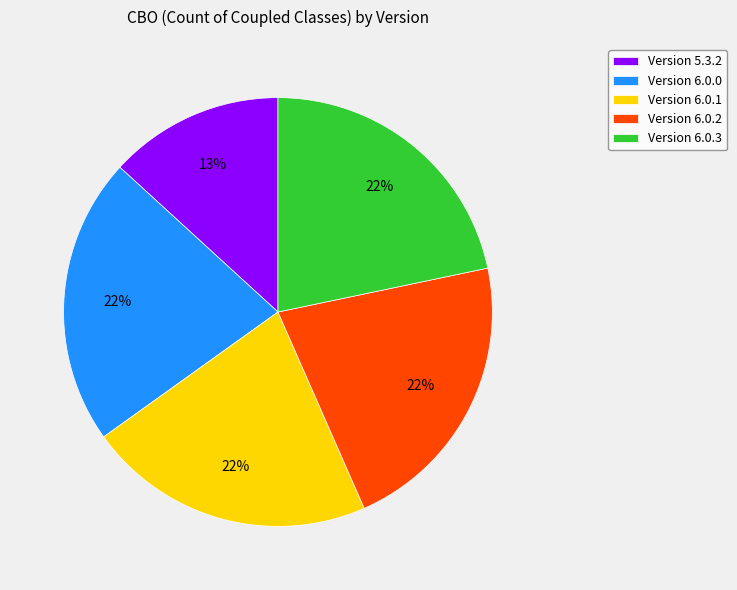

Approximately how many times larger is the value at Version 6.0.3 compared to Version 6.0.1?

1.0